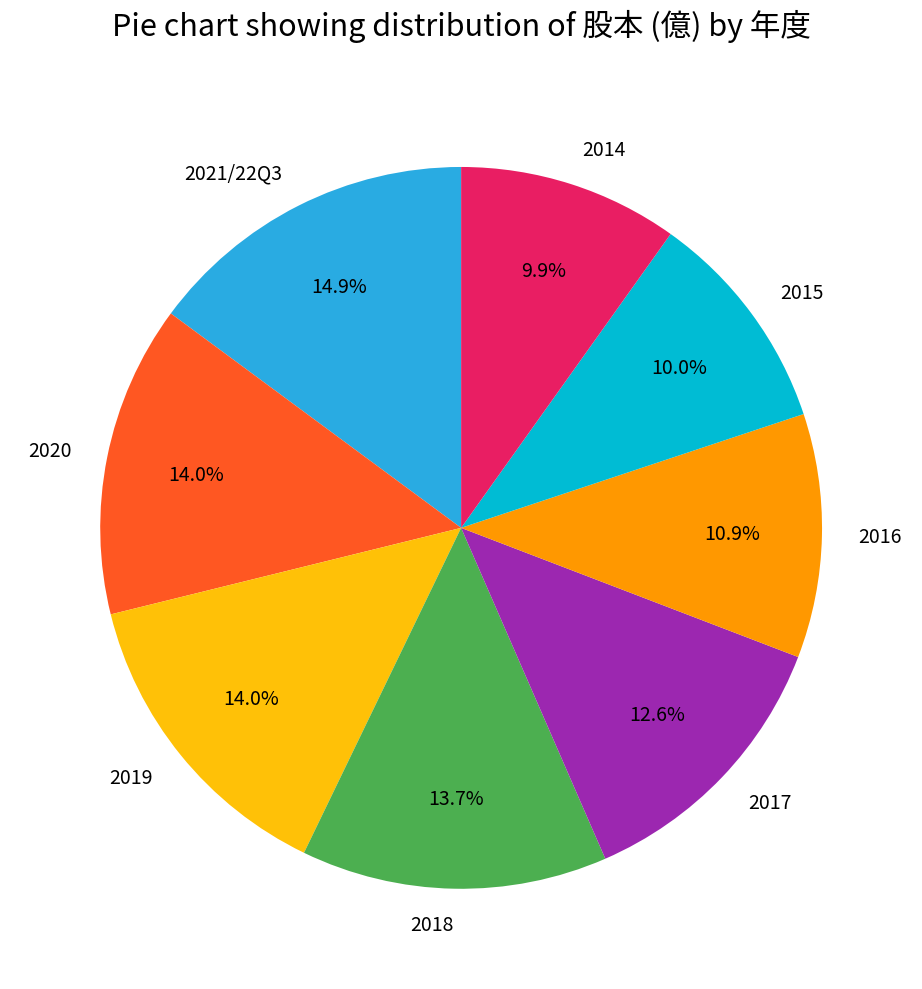

How many slices are in this pie chart?

8